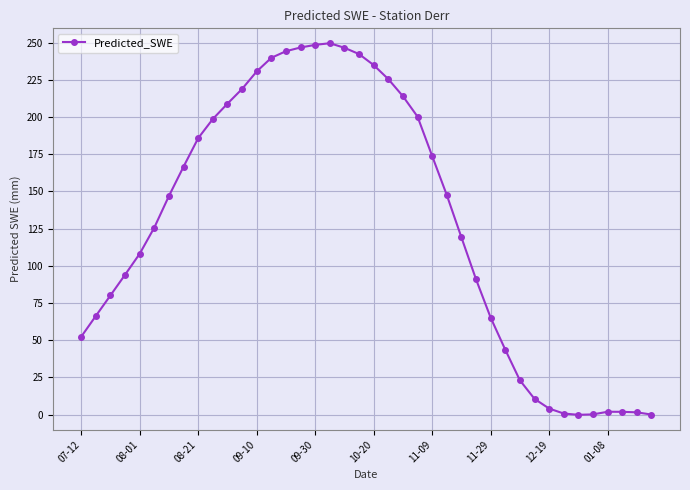

What is the value of the 14th point from the left?

239.7